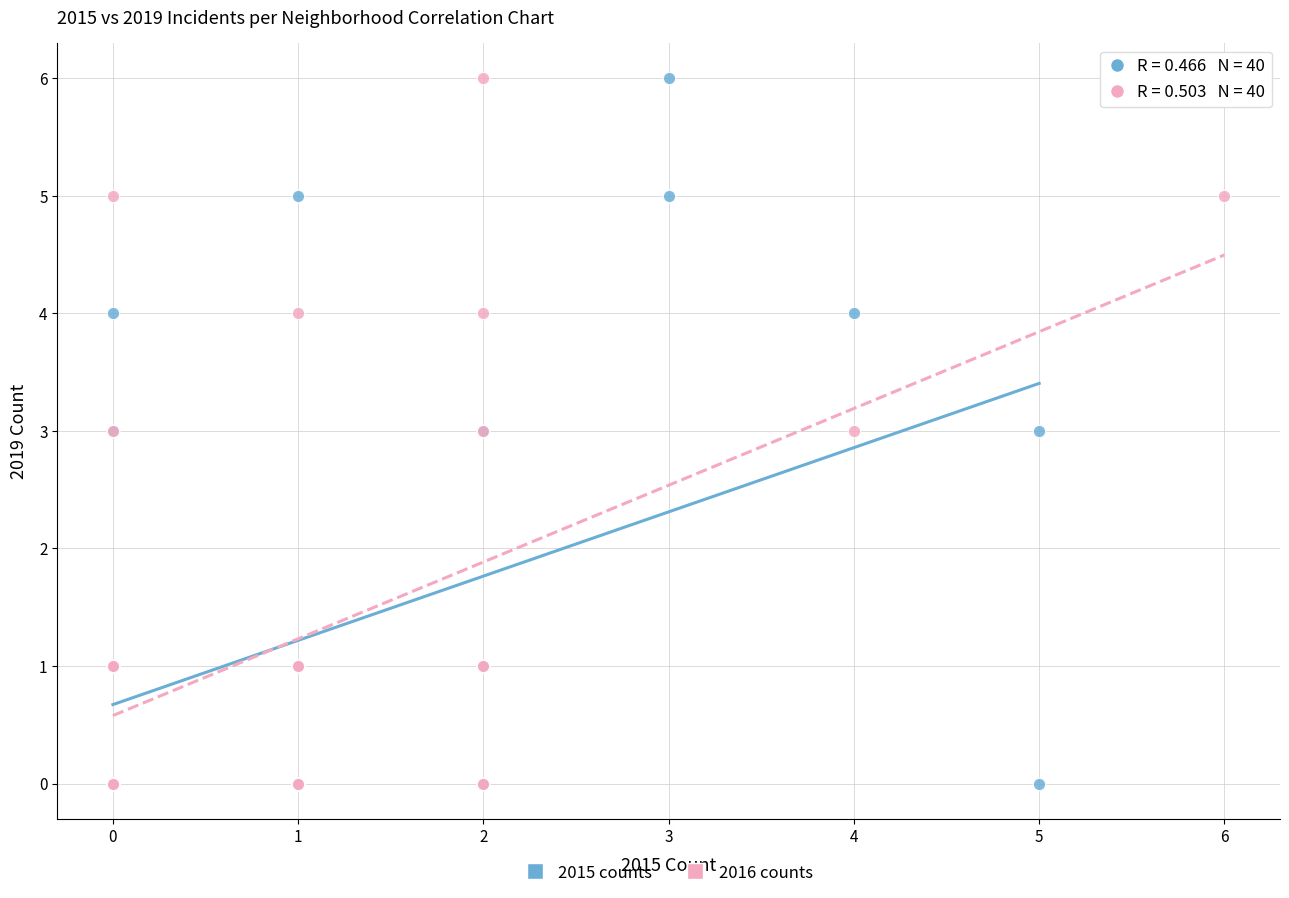

What are all the series names shown in the legend?

2015 counts, 2016 counts